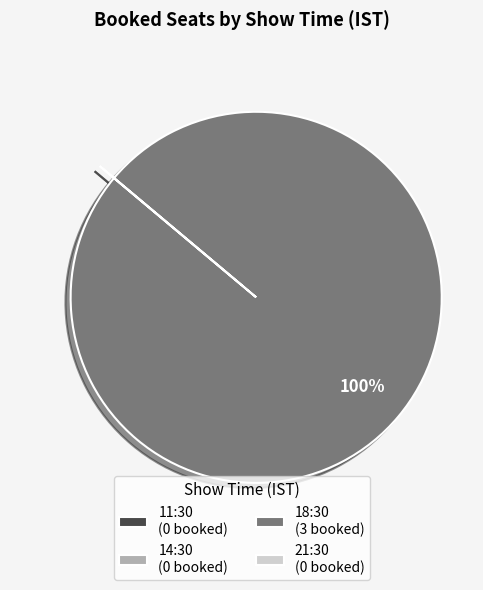

Is it true that 18:30 (3 booked) is 92% of the pie?

False